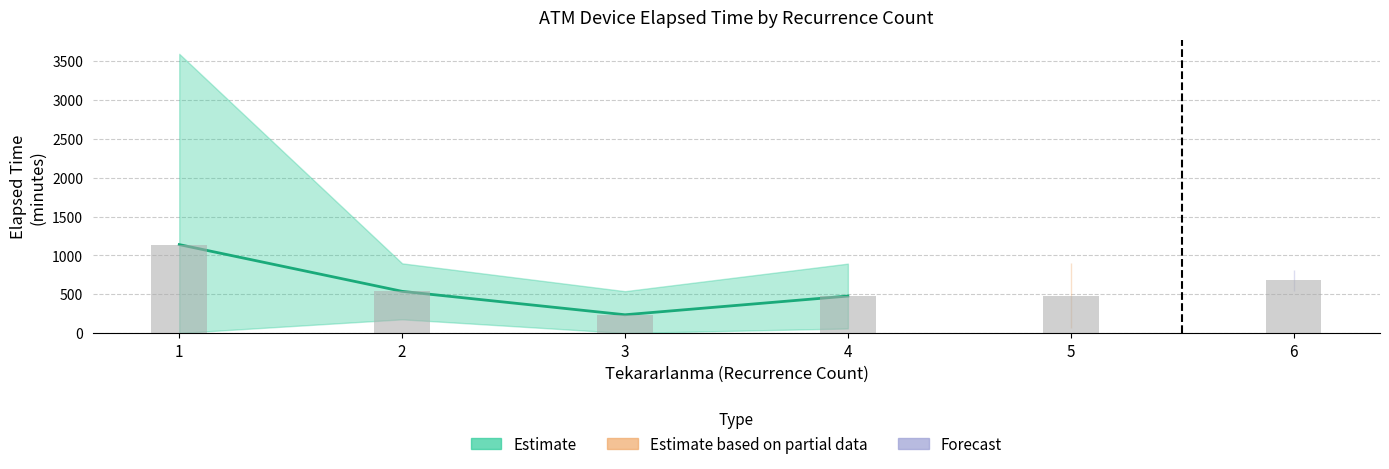

What is the value of the 3rd bar from the left?

235.0